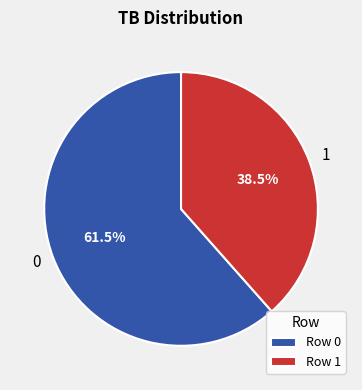

Is there a majority slice in this chart?

Yes